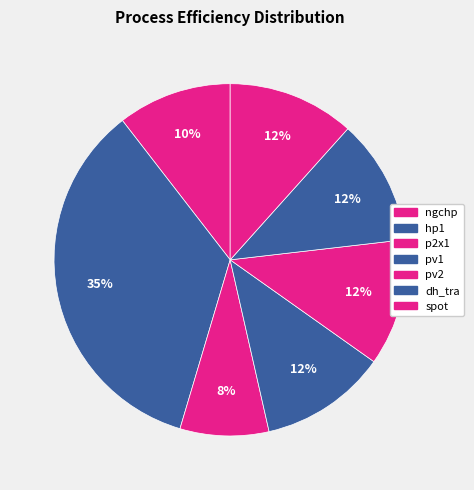

How many slices are in this pie chart?

7